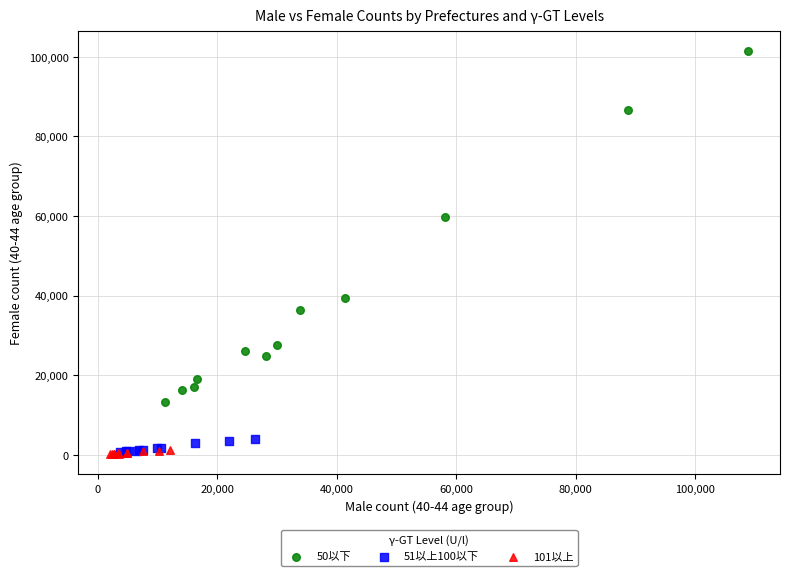

What are all the series names shown in the legend?

50以下, 51以上100以下, 101以上